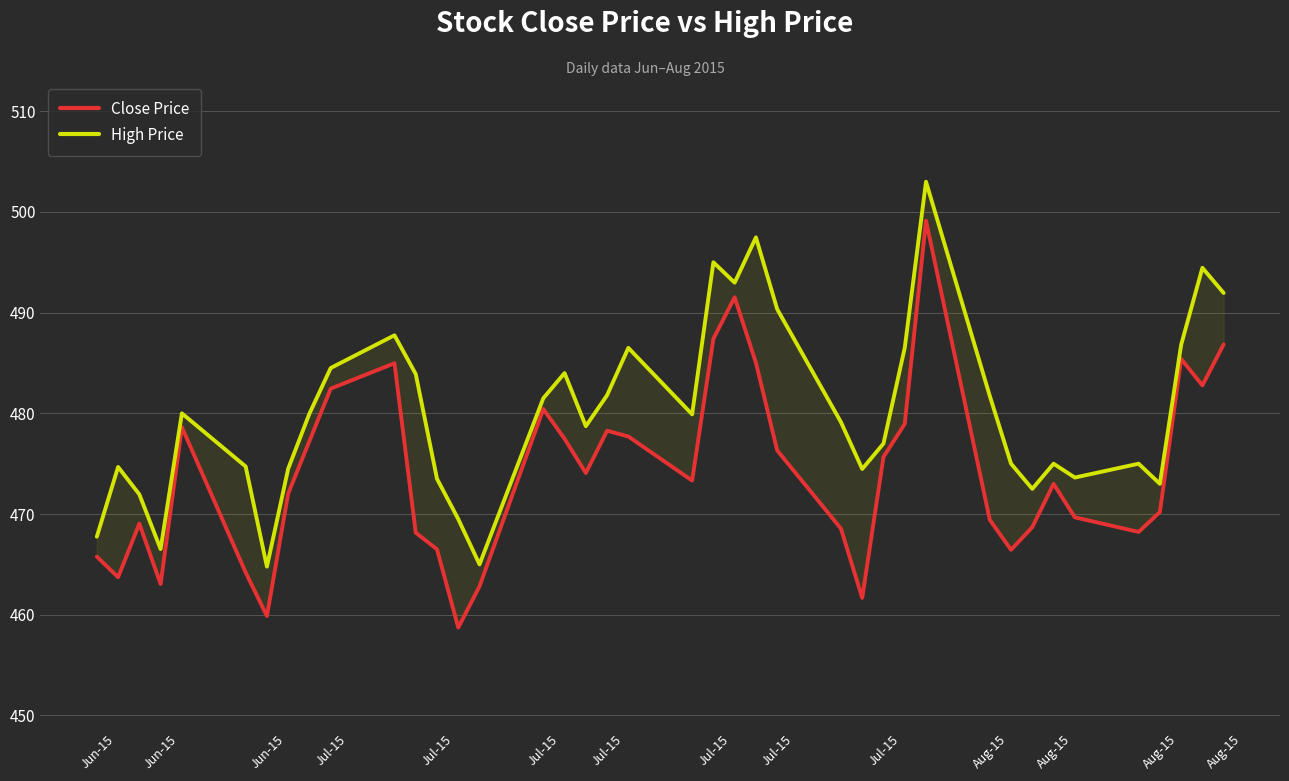

How many values in the Close Price series exceed 473?

20